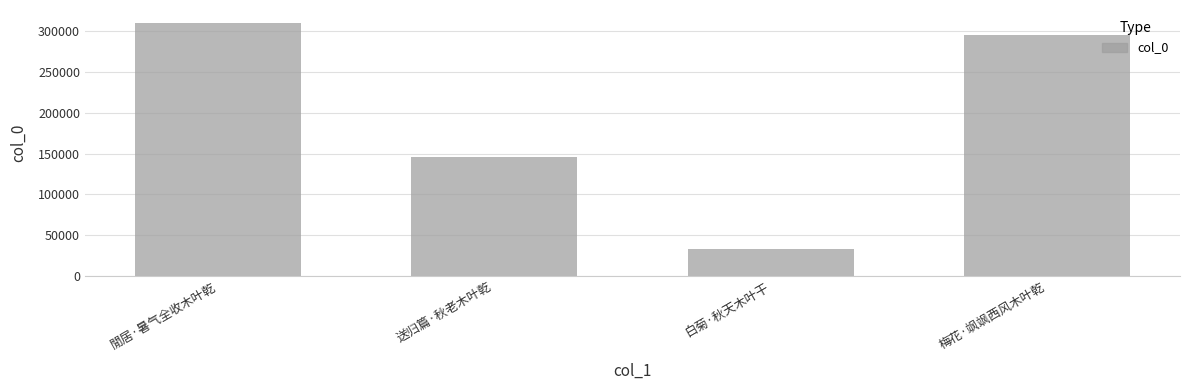

At which label is the value closest to 171518?

送归篇·秋老木叶乾